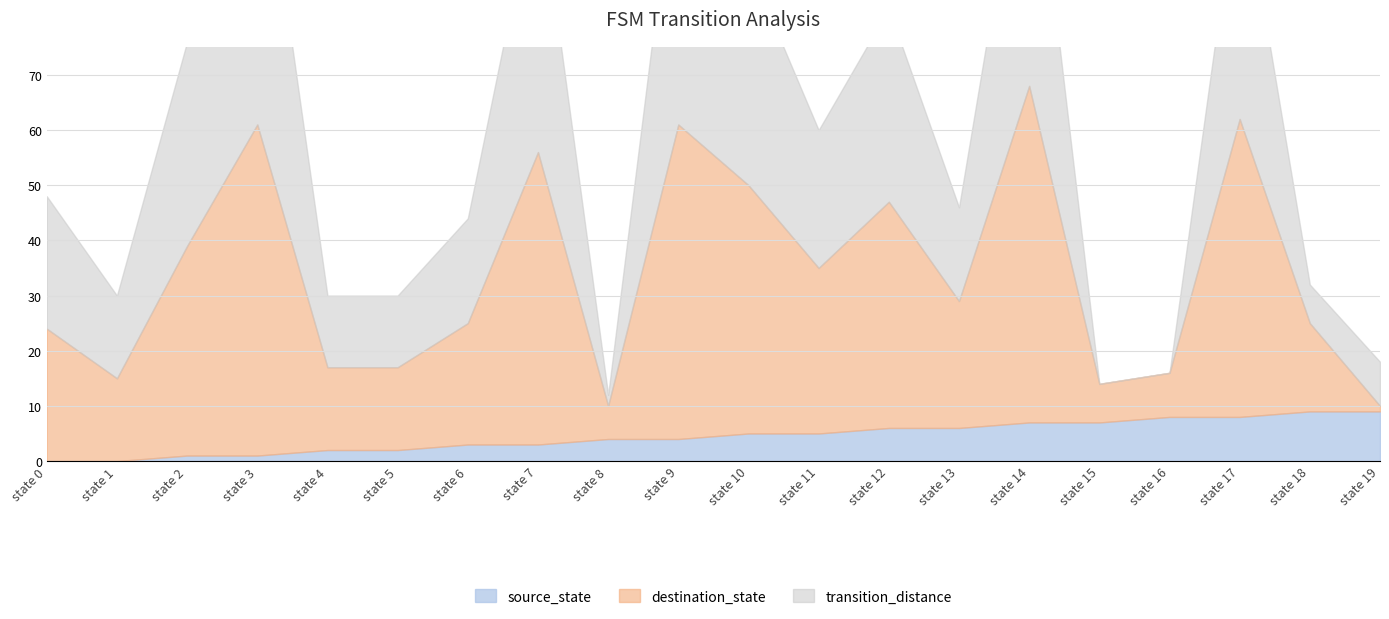

The value of source_state at state 13 is 6. True or false?

True